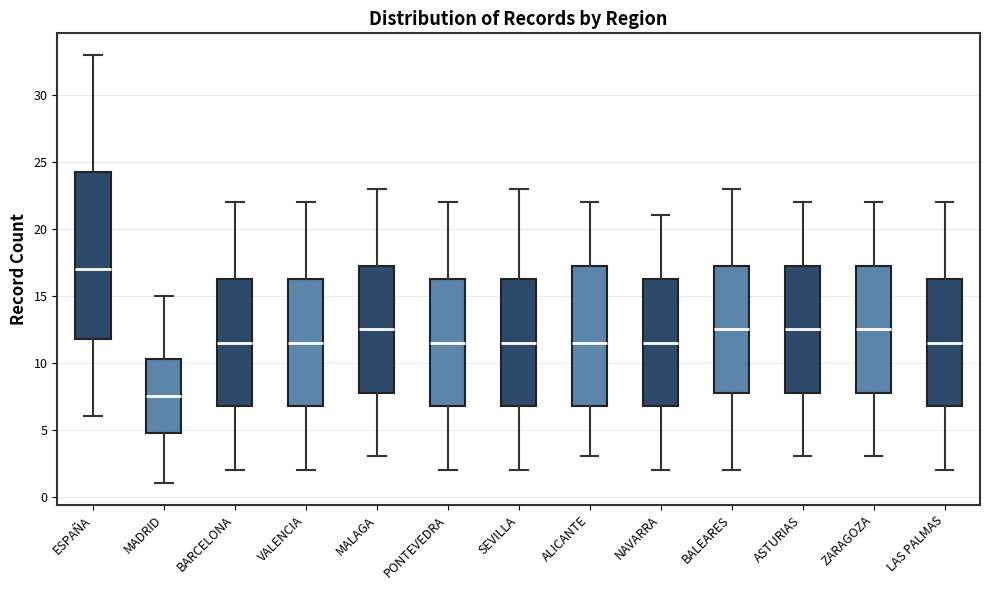

Which box's median line is the lowest?

MADRID